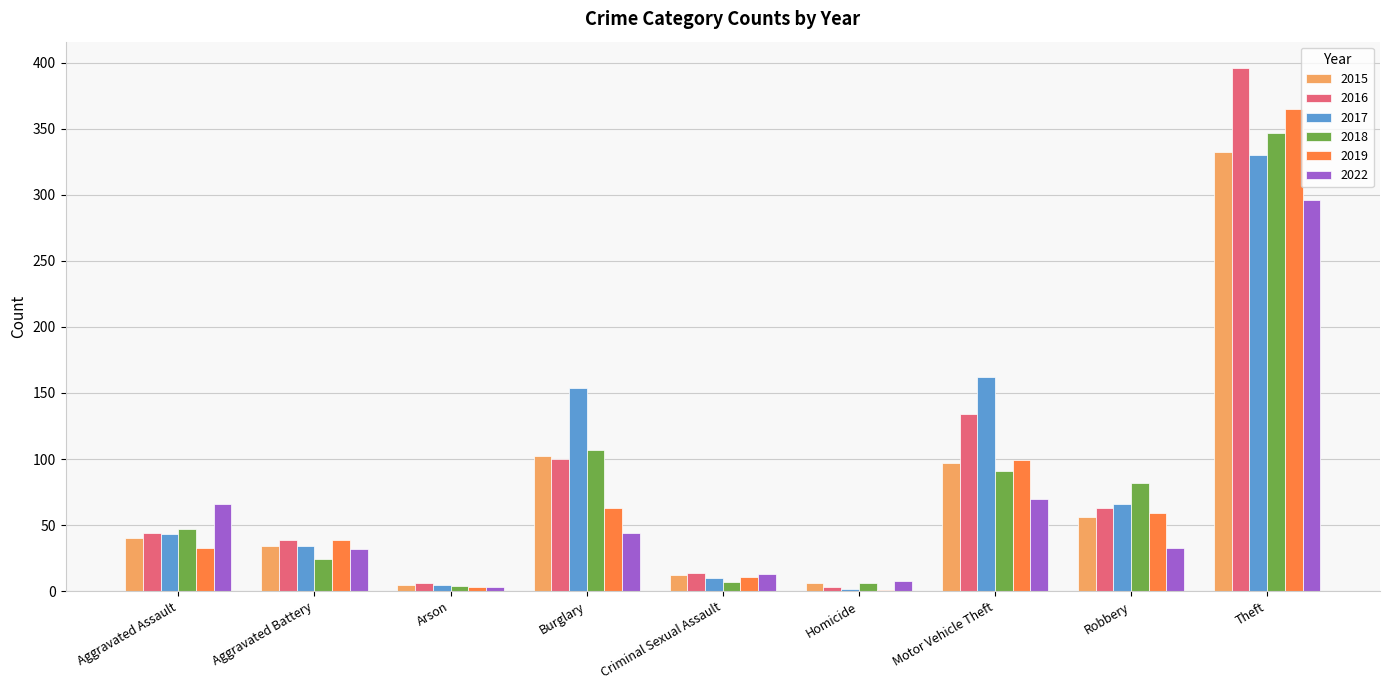

How many groups of bars are there?

9